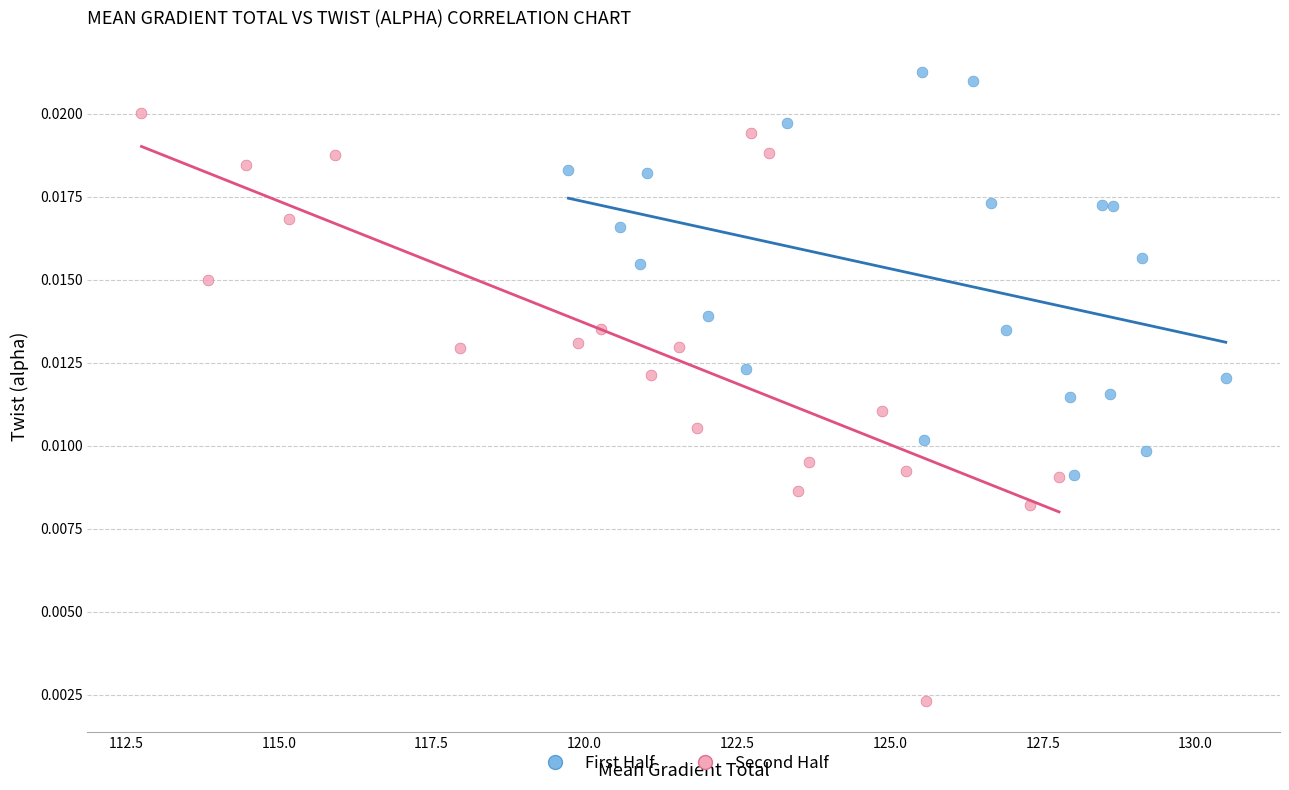

Which series contains the highest Y value?

First Half